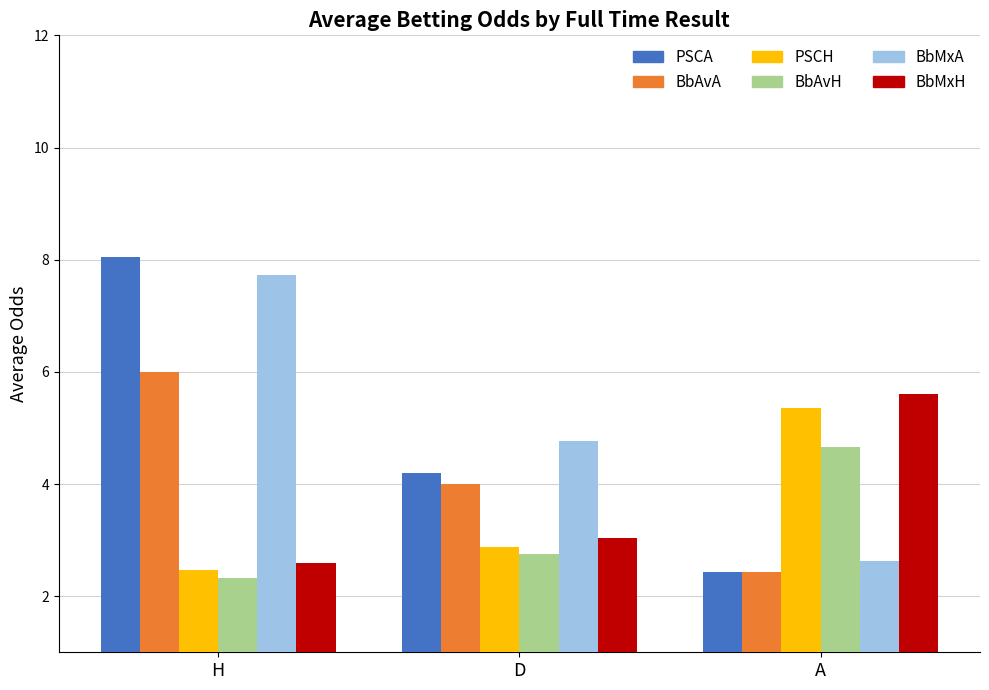

What is the total value across all series at H?

29.2